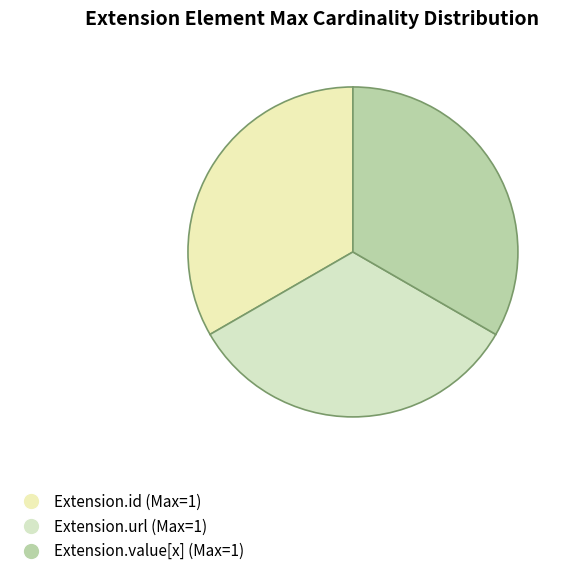

How many slices are in this pie chart?

3